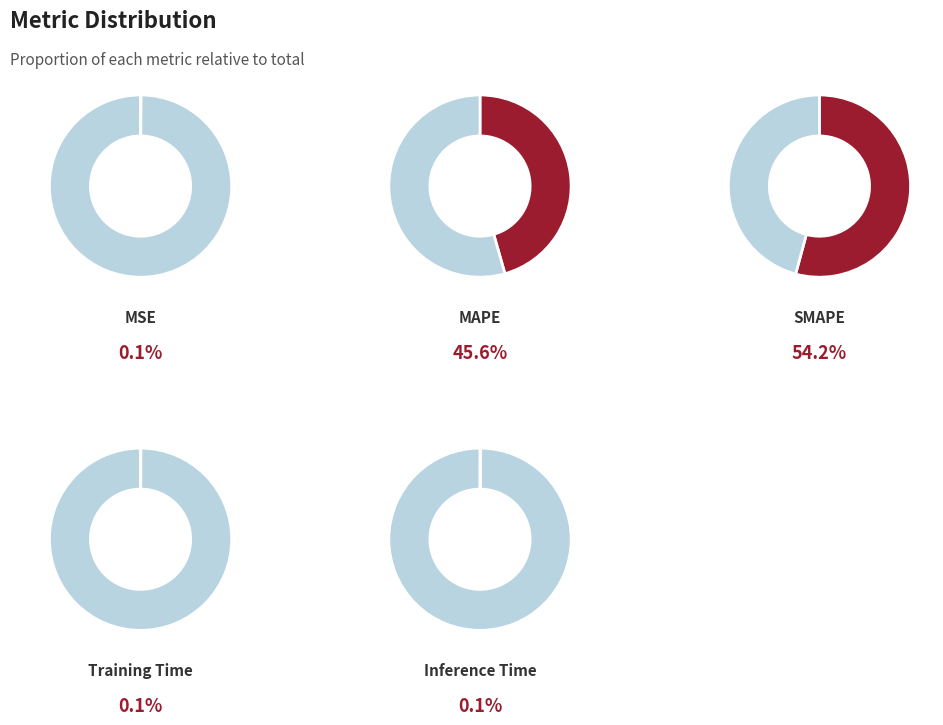

Rank the categories by value from highest to lowest.

SMAPE, MAPE, MSE, Inference Time, Training Time